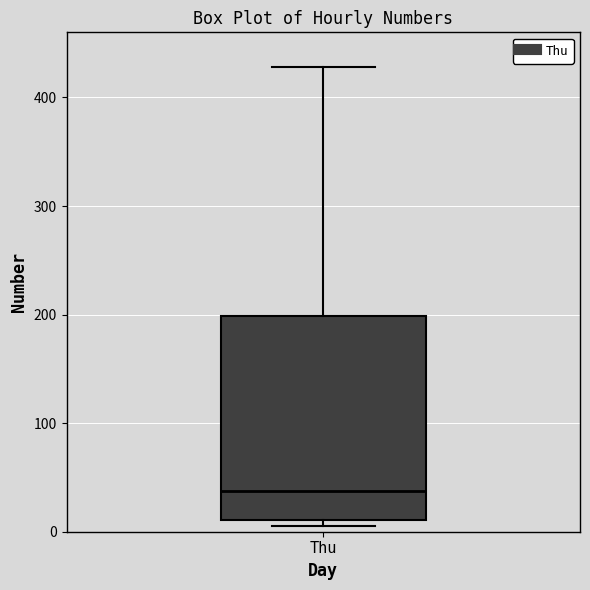

Transcribe this box plot: give where the median line is, the range the box spans, and where the two whiskers end, as read against the y-axis. The values are not printed on the chart, so give them approximately, as read against the axis.

median 40, box 10 to 200, whiskers 10 (just below the box's lower edge) to 430